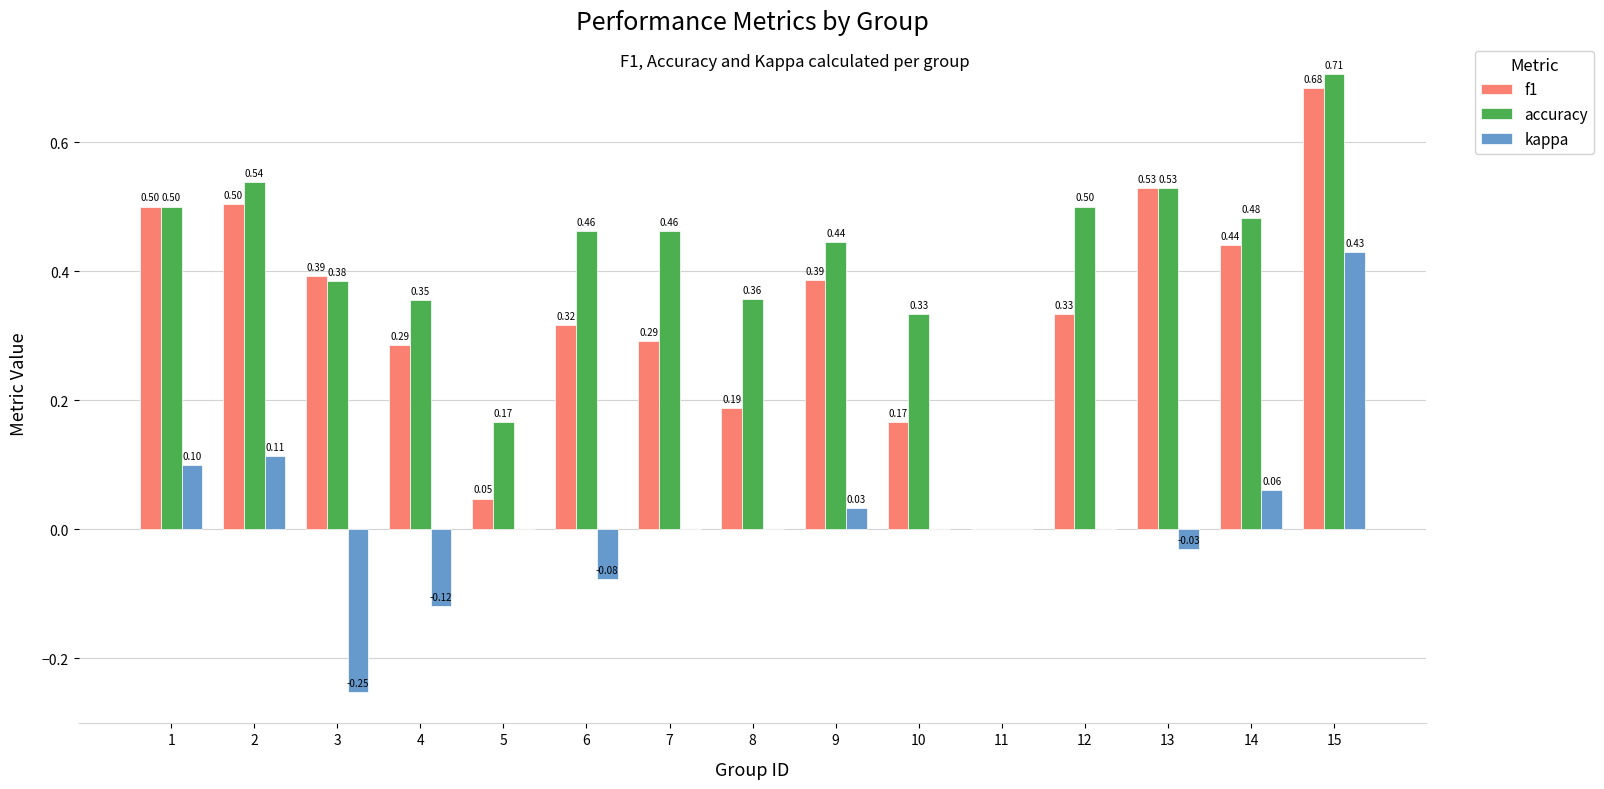

Which series changed the most between 5 and 8?

accuracy